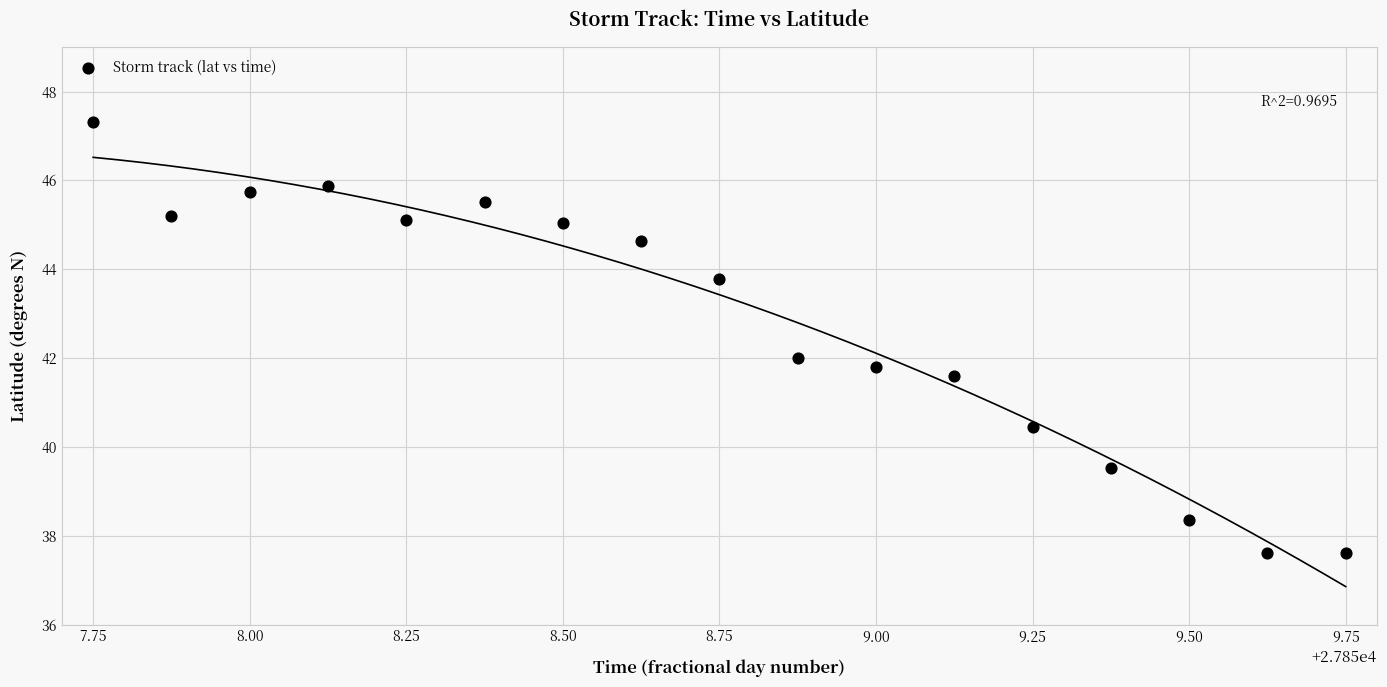

What is the range of X values (max minus min)?

2.0